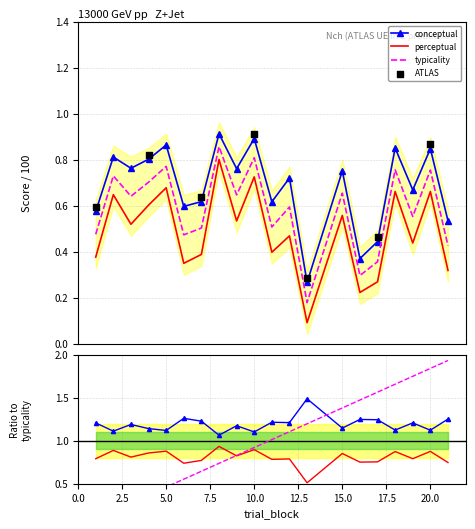

True or false: perceptual and typicality intersect in this chart.

False